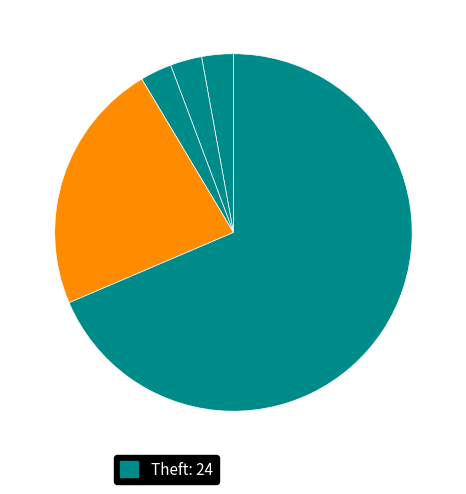

Count the number of slices in the pie.

5